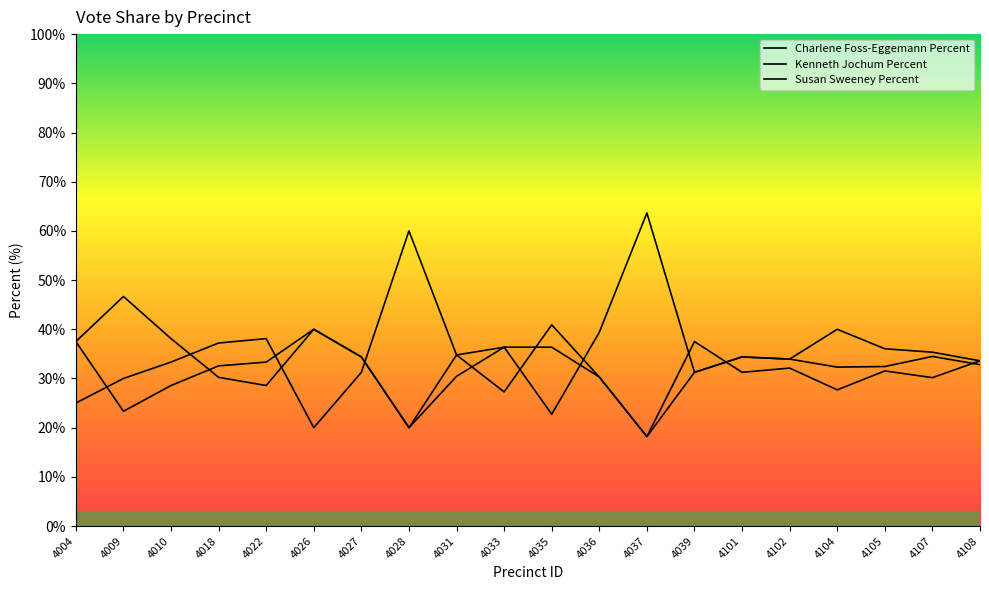

At how many categories does at least one series exceed 38?

9